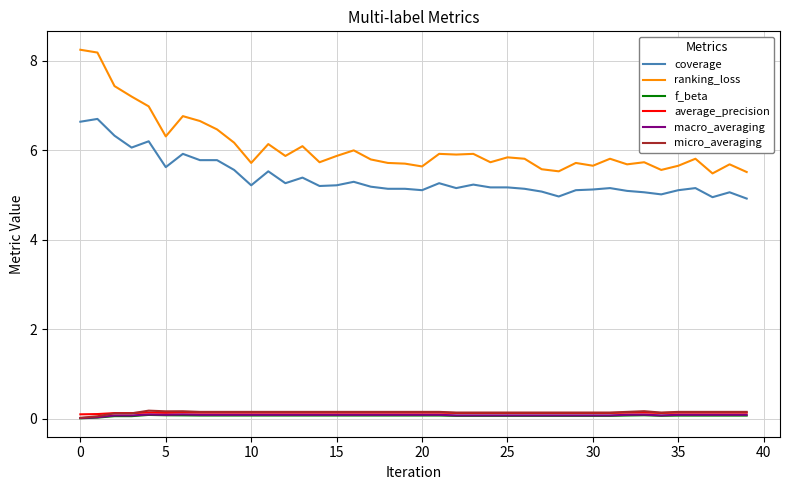

Which series has the widest spread of values?

ranking_loss